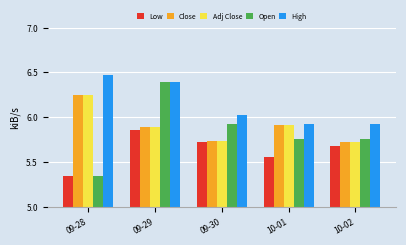

What is the spread (max minus min) of values at 09-30?

0.3